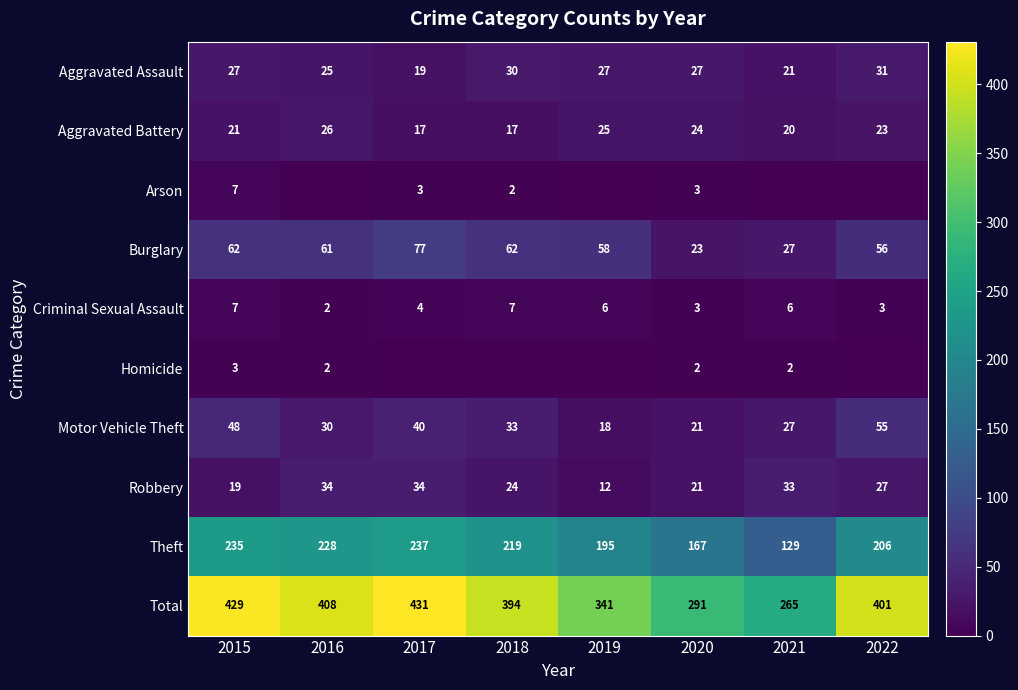

At which category does the chart reach its peak across all series?

2017